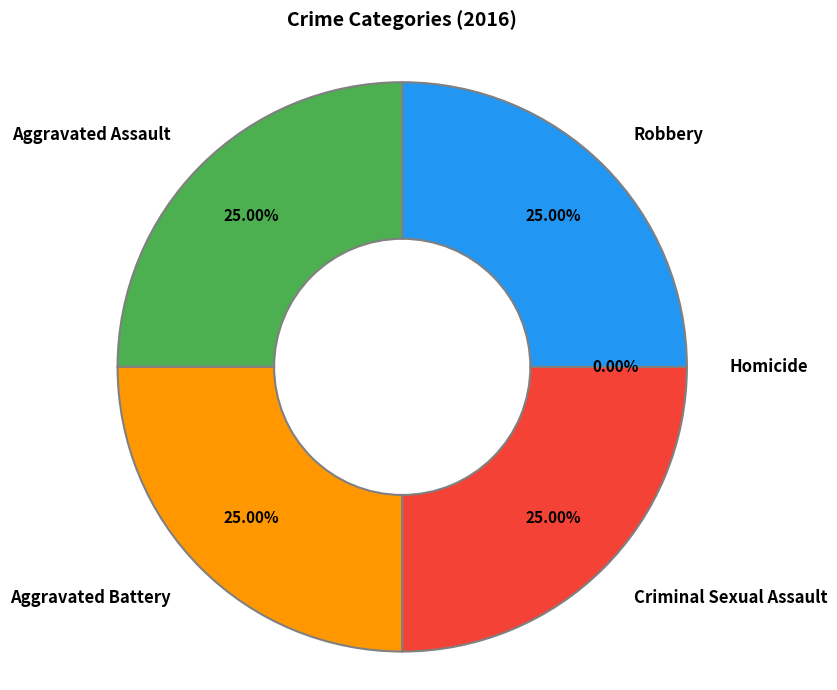

What percentage is the Aggravated Assault slice, to the nearest percent?

25%